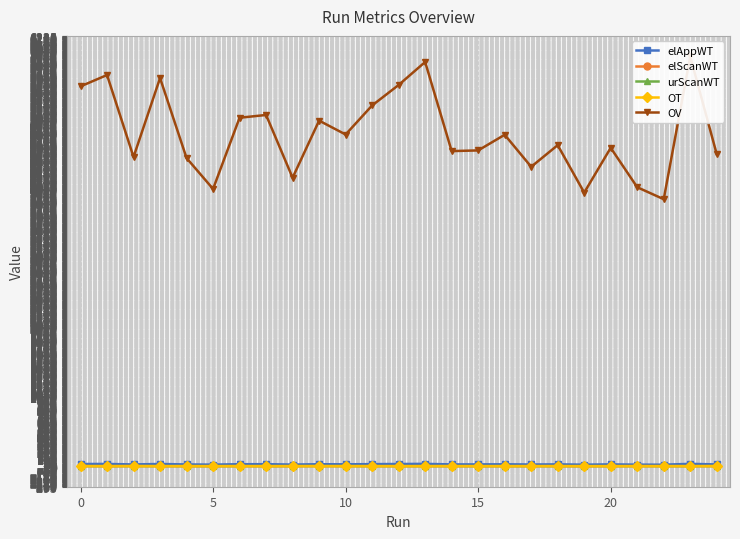

At which label does urScanWT reach its peak?

9